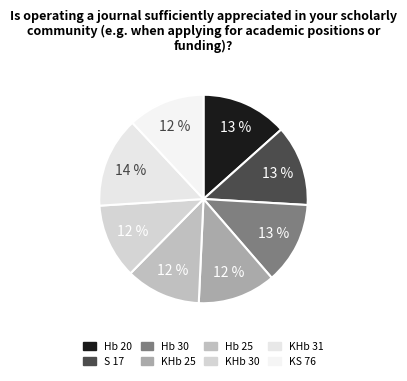

Is there a majority slice in this chart?

No